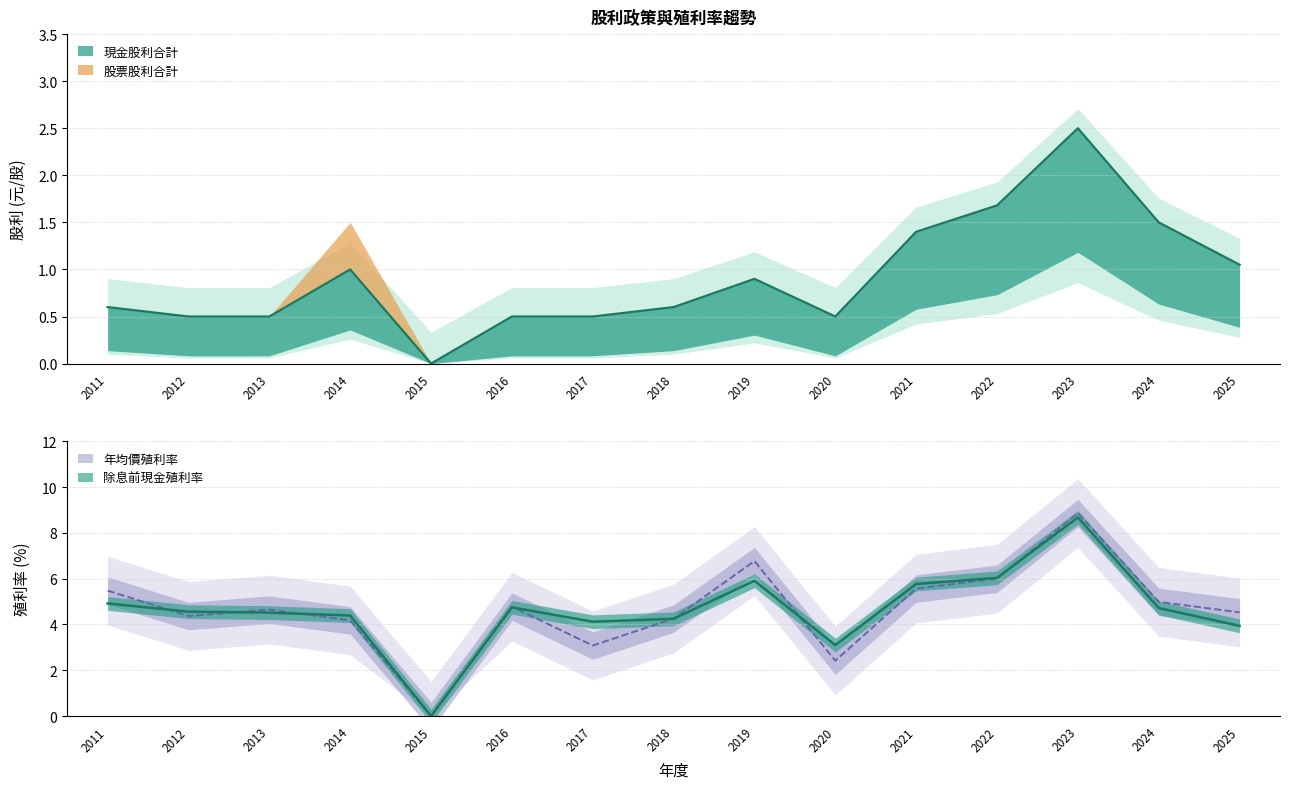

The 除息前現金殖利率 series shows 4.6 at 2012. True or false?

True